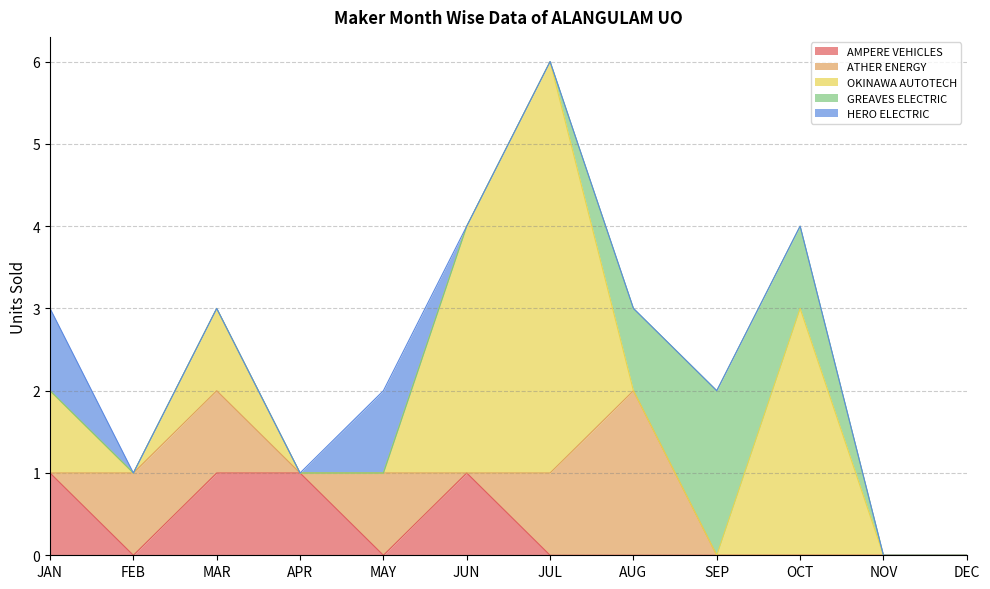

What is the label of the 6th point from the right?

JUL